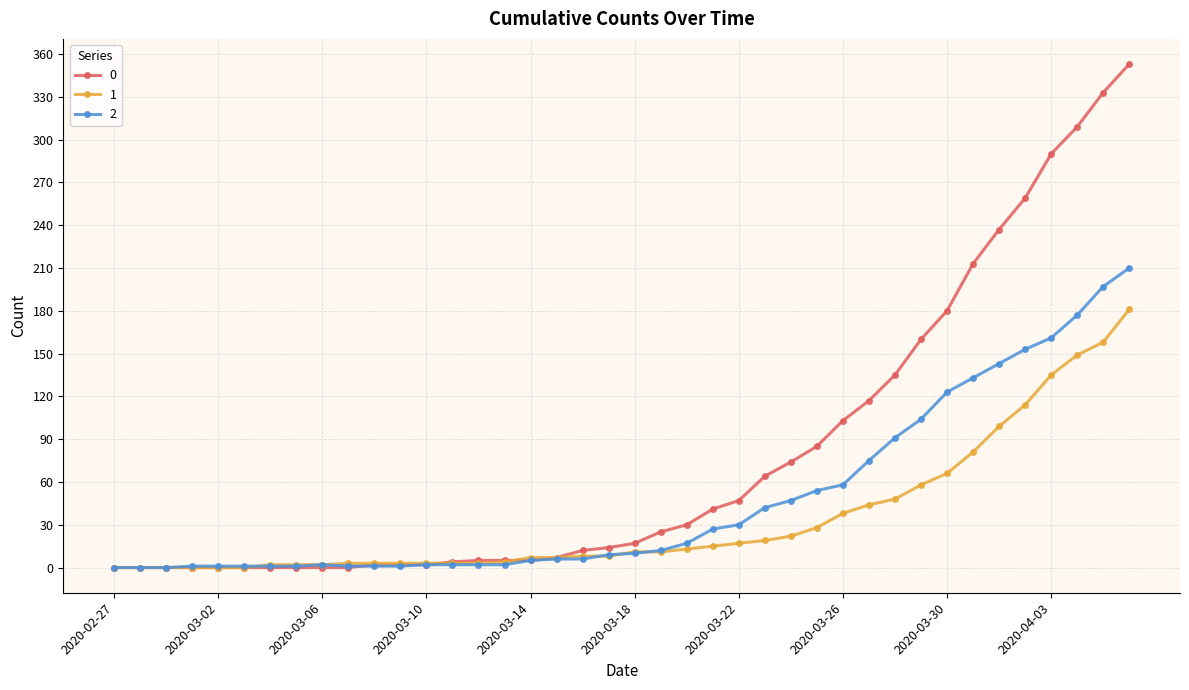

What is the greatest value displayed?

353